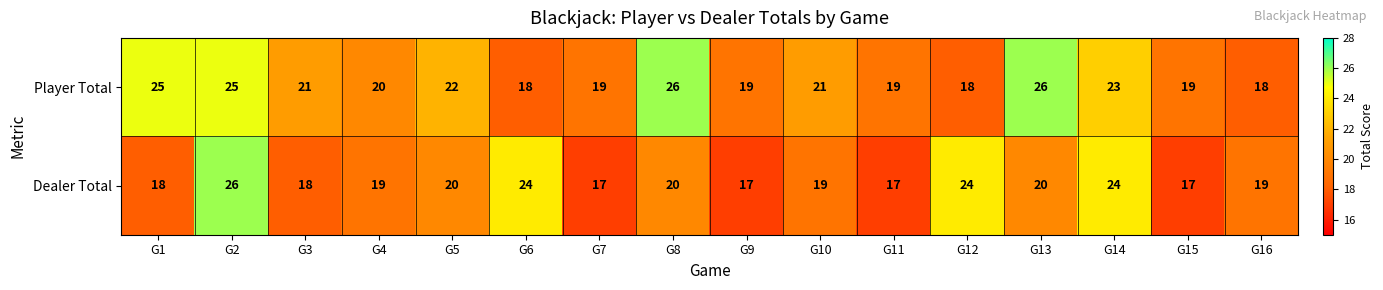

What is the sum of the Dealer Total values at G2 and G10?

45